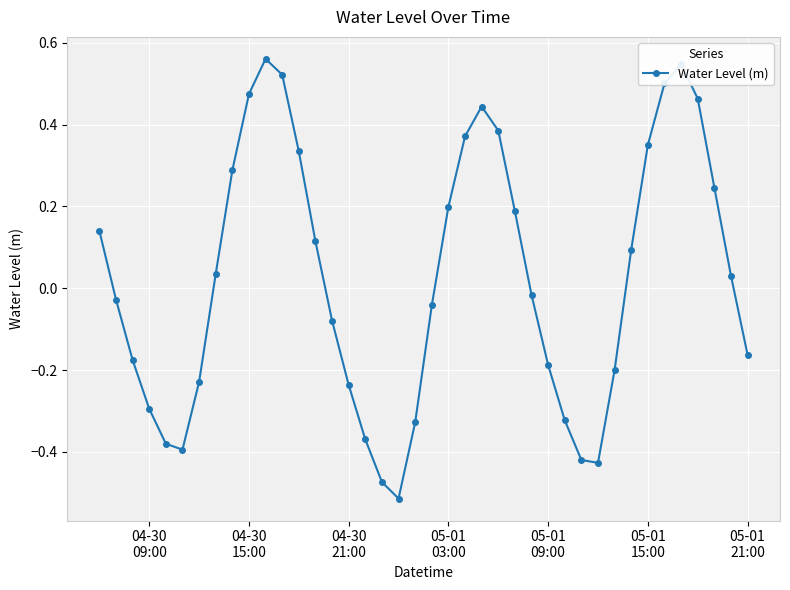

What is the sum of all values?

1.0